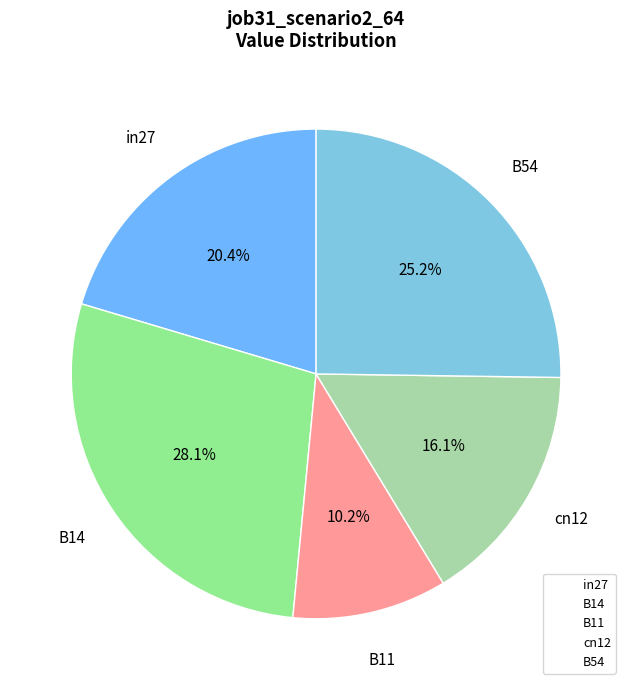

What percentage is the in27 slice, to the nearest percent?

20%